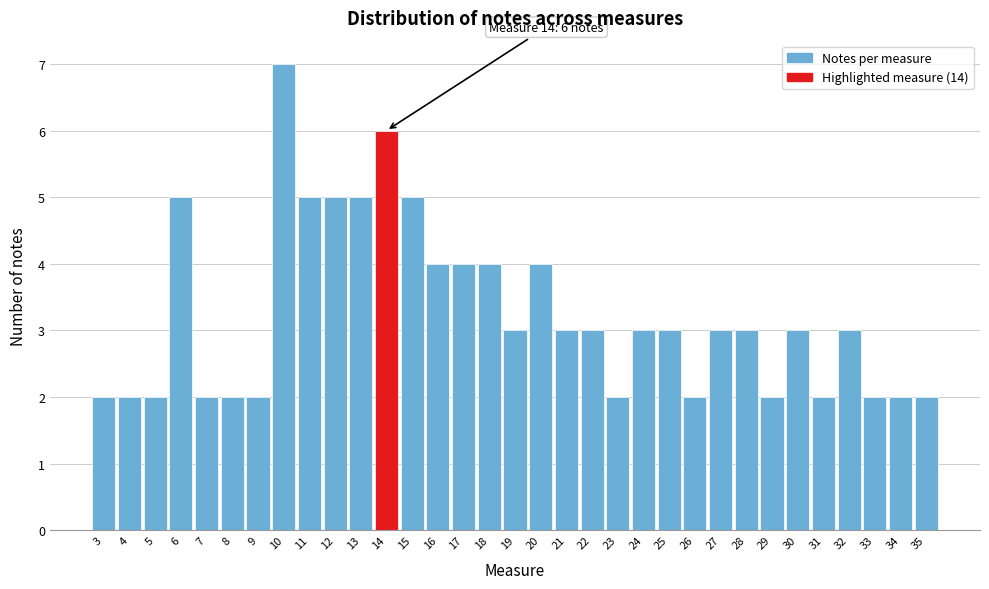

Which category has the highest value across all series?

10